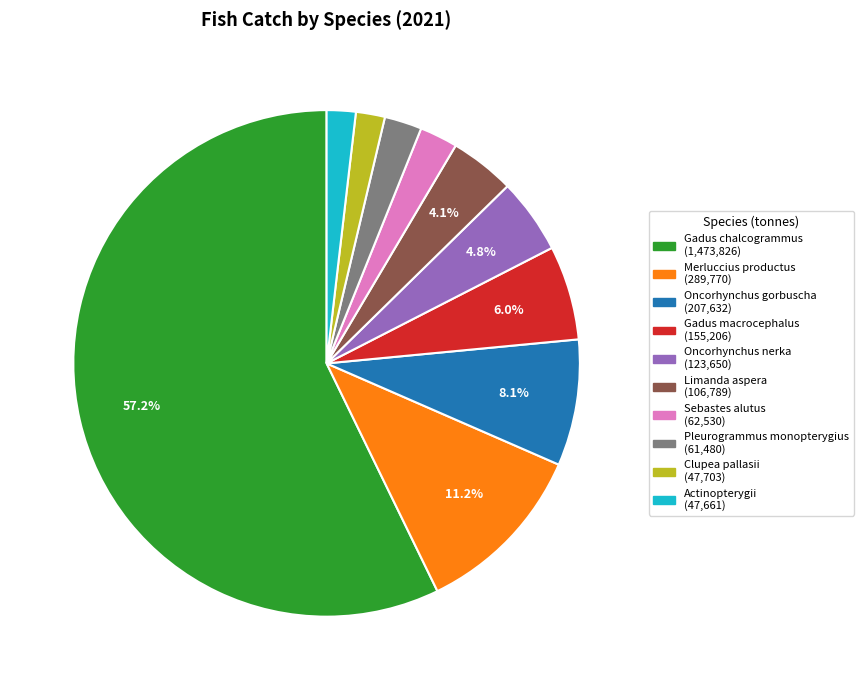

Which category has the biggest portion of the pie?

Gadus chalcogrammus